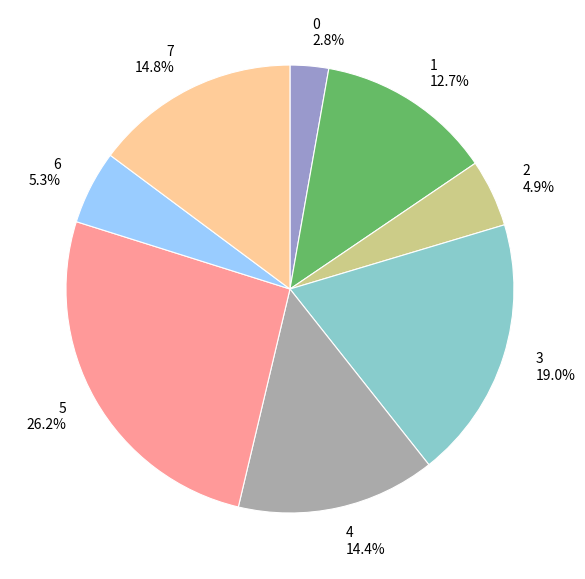

True or false: 2 accounts for 5% of the total.

True